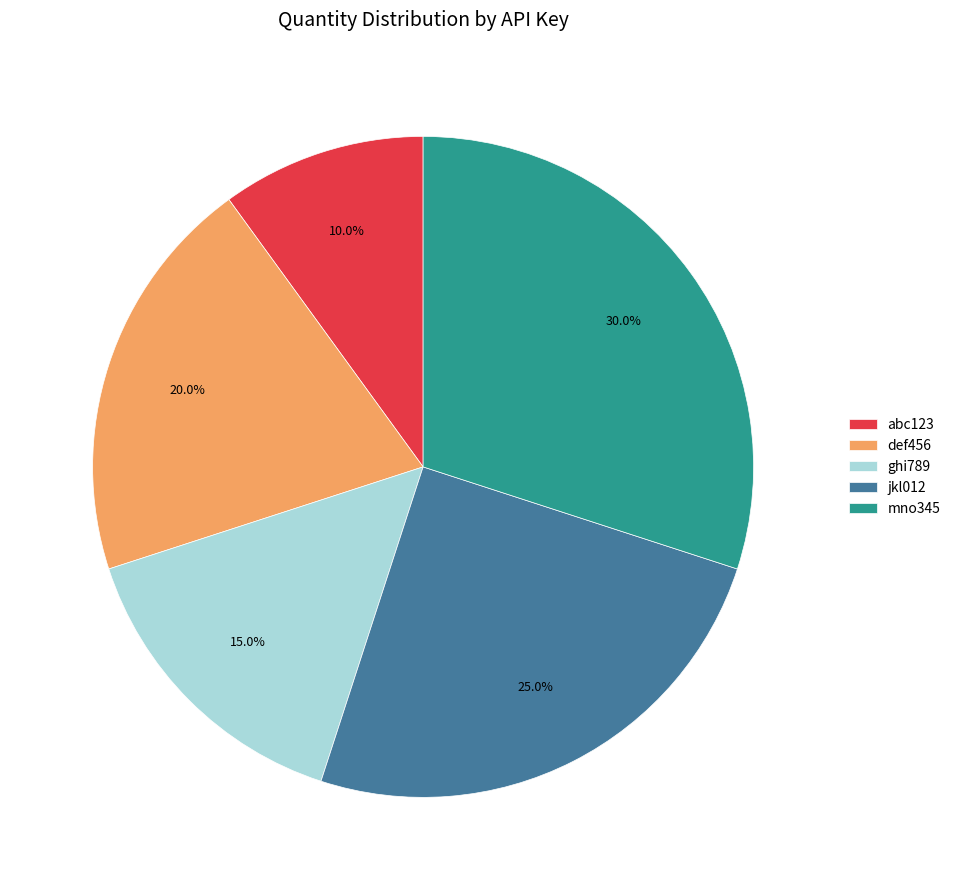

Which slice is the smallest?

abc123